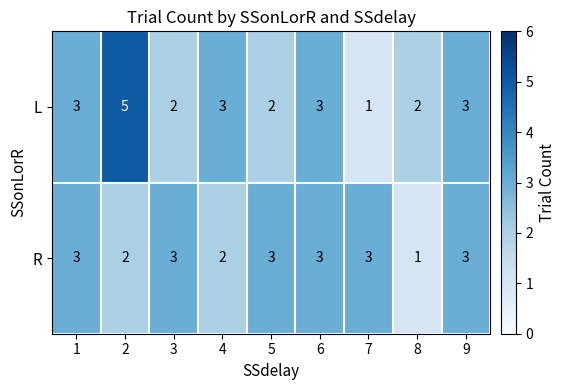

At which category does the chart reach its peak across all series?

2